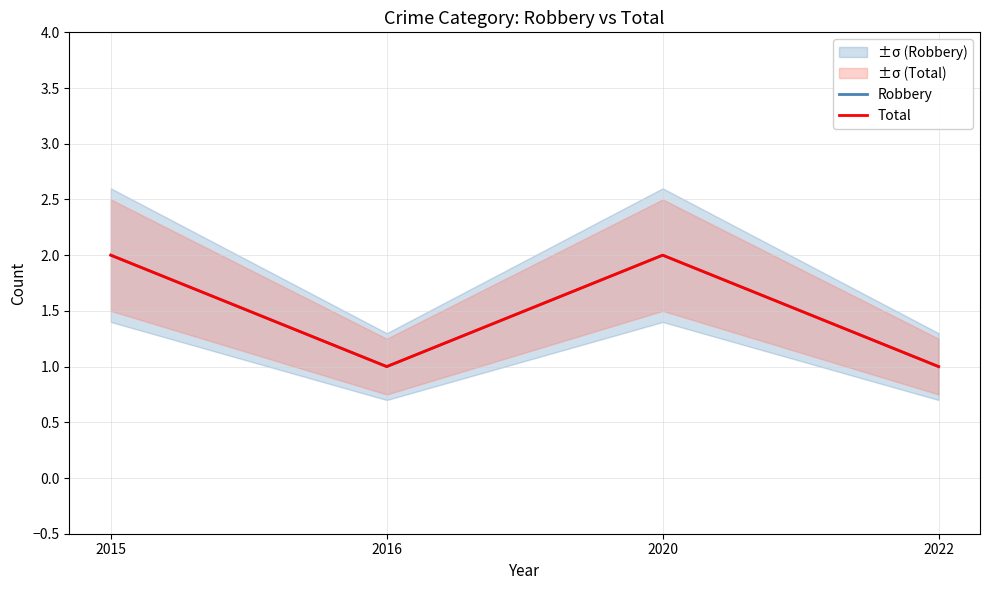

True or false: Total and Robbery intersect in this chart.

False